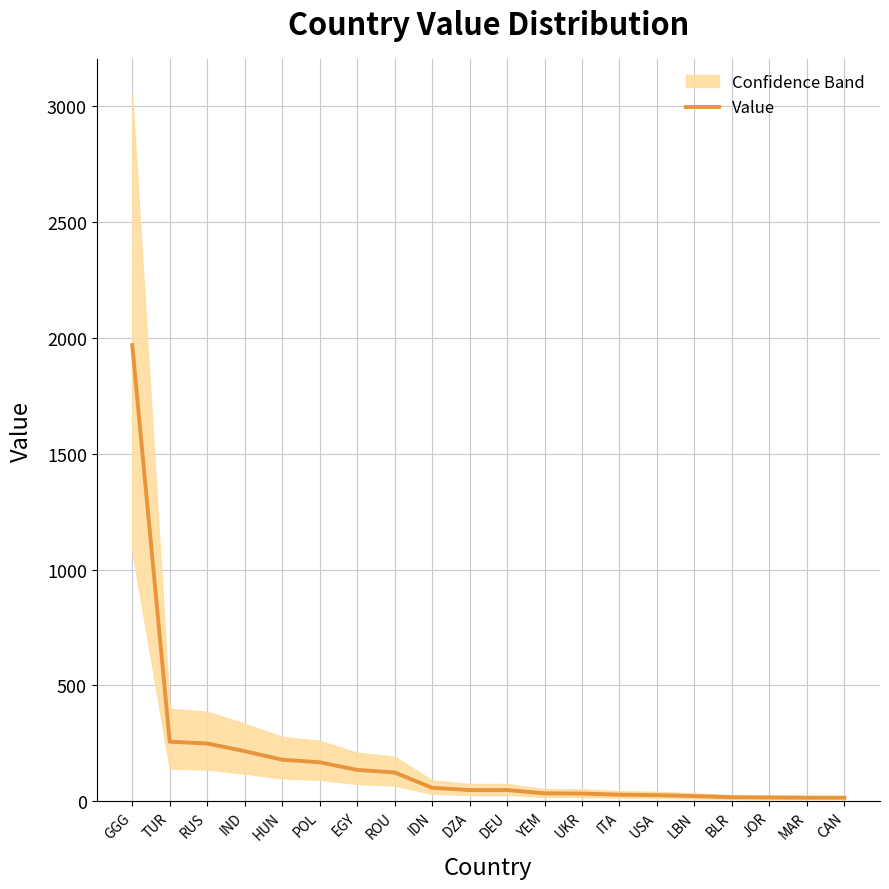

What is the average value?

183